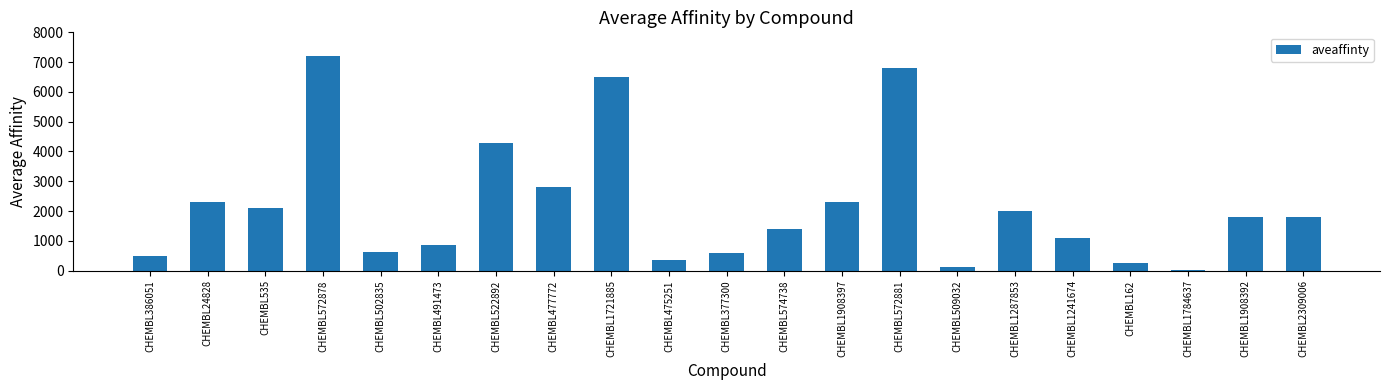

What is the maximum value shown in the chart?

7200